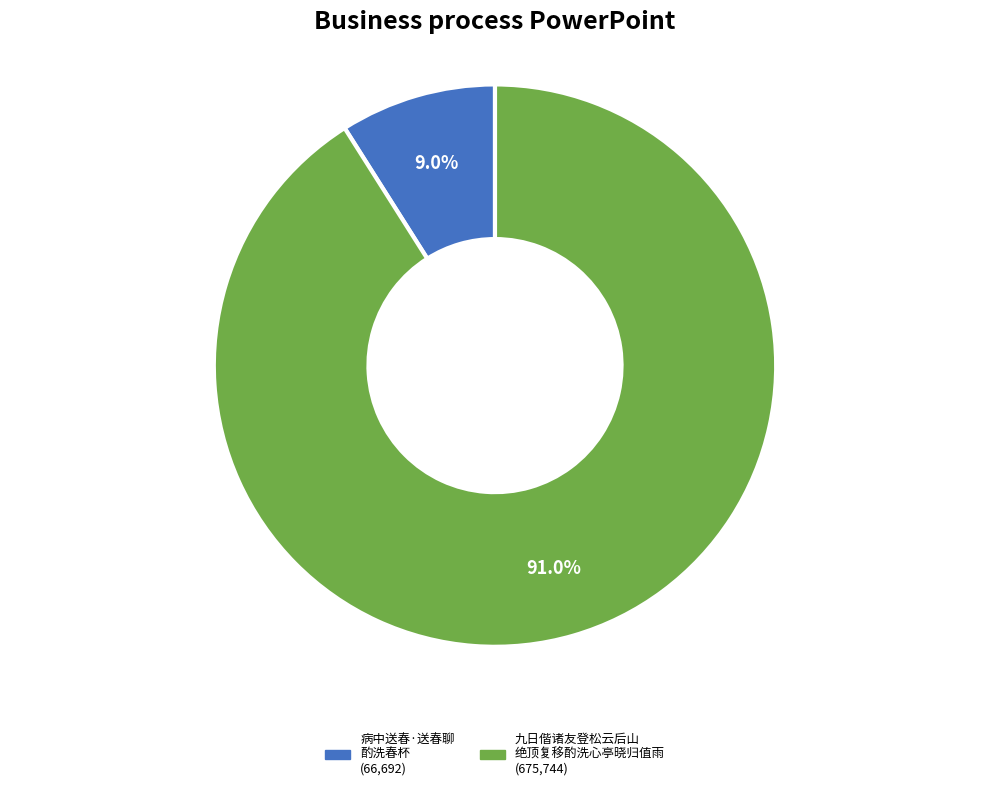

How many segments does this pie chart have?

2